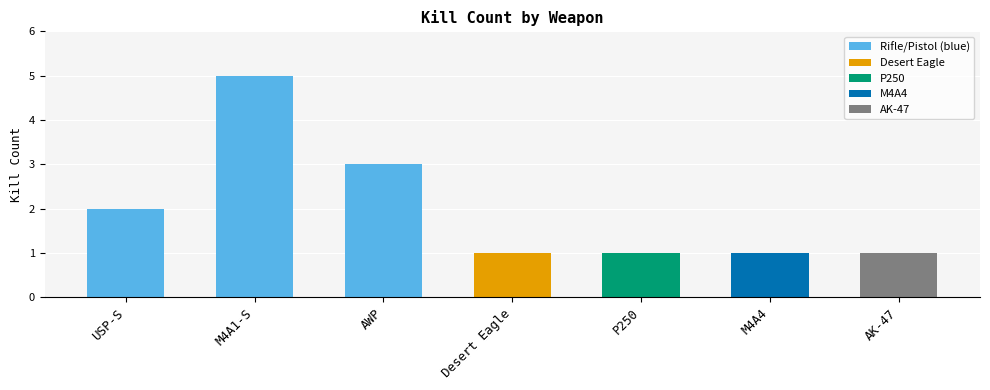

Does the chart contain stacked bars?

No